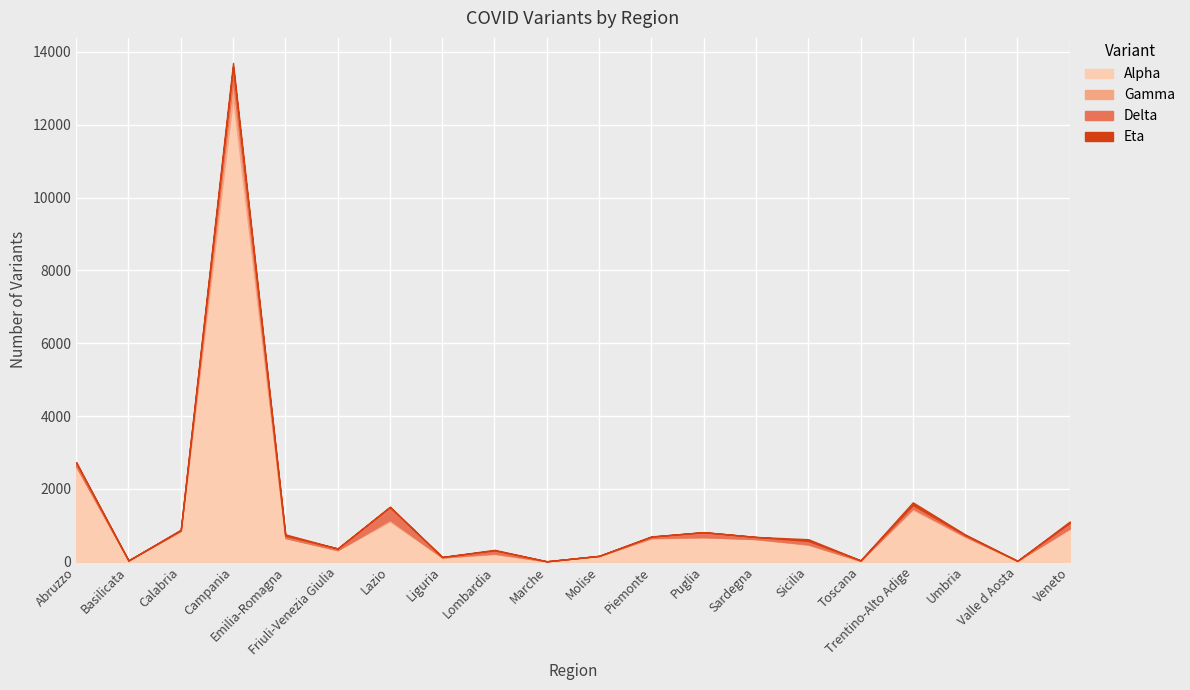

At which label does Alpha reach its peak?

Campania